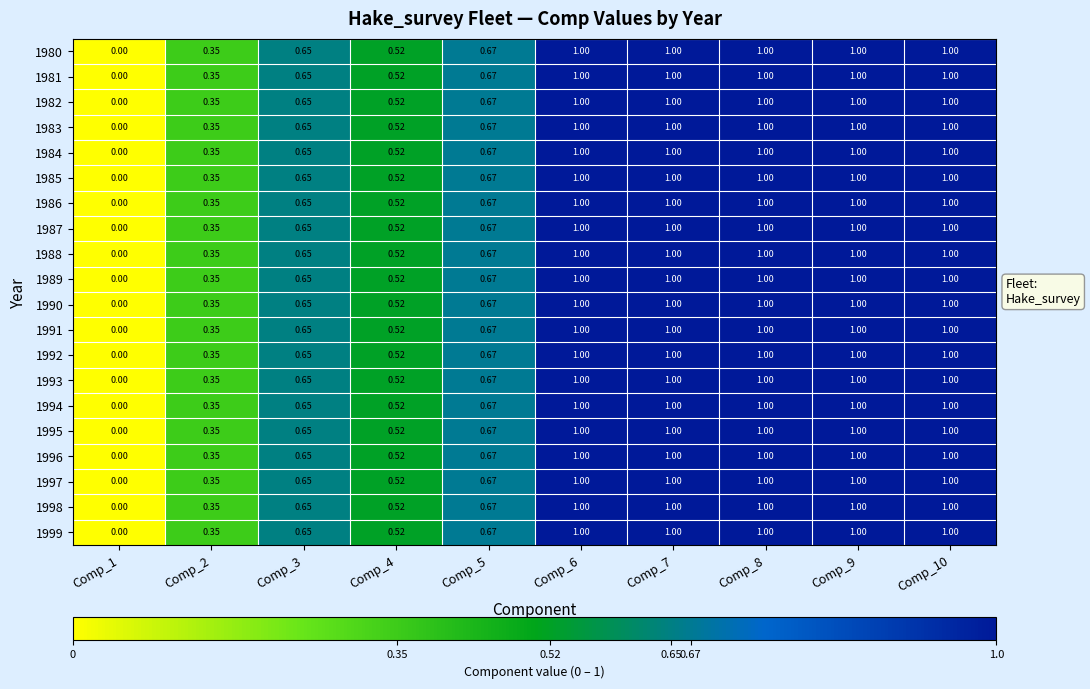

Is the value of 1987 at Comp_4 greater than the value of 1997 at Comp_7?

No